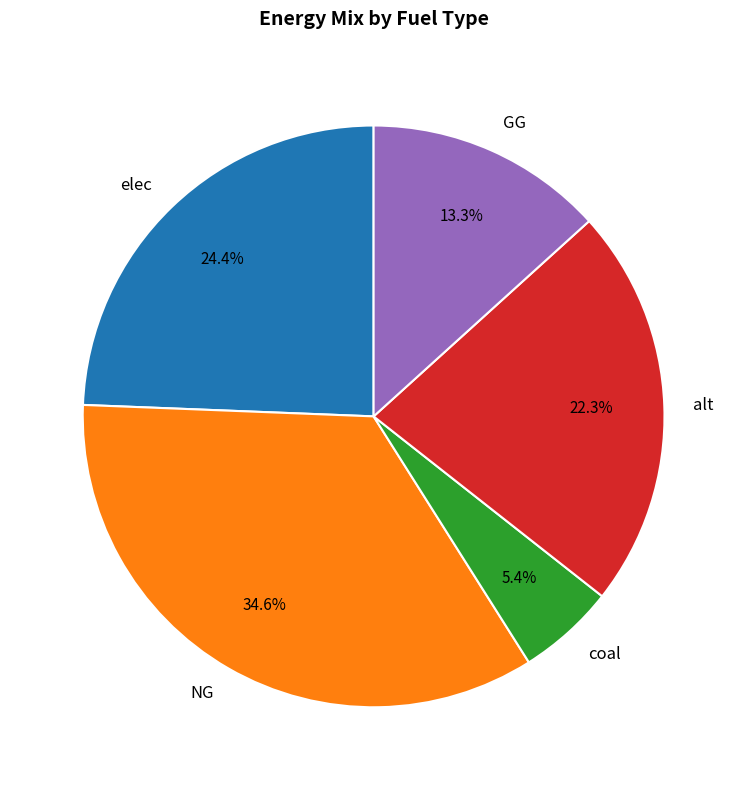

Which slice is the smallest?

coal